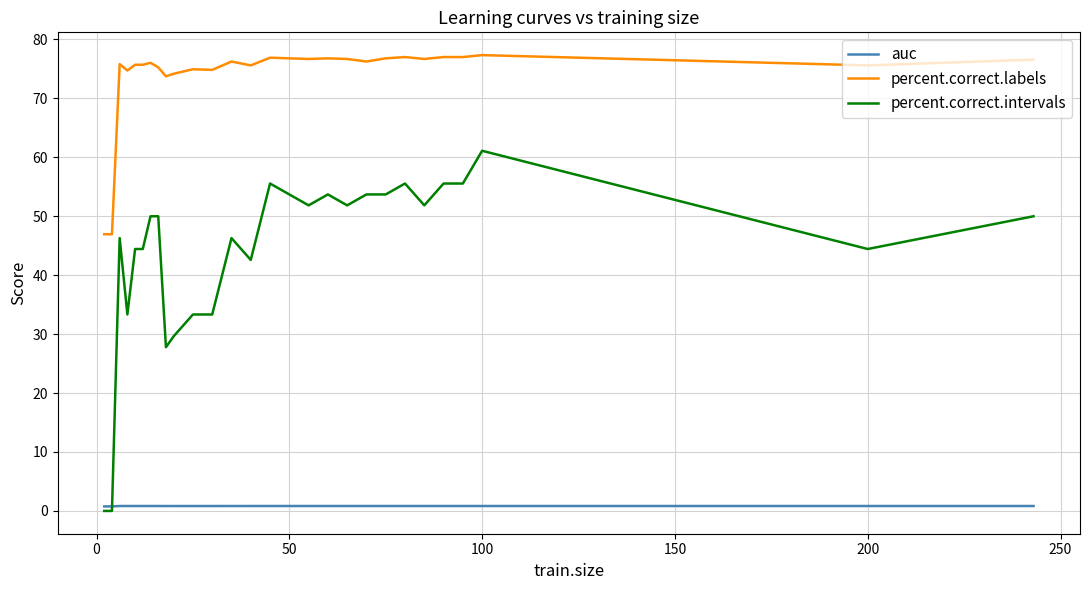

What is the difference between the maximum and second lowest values in the percent.correct.intervals series?

61.1